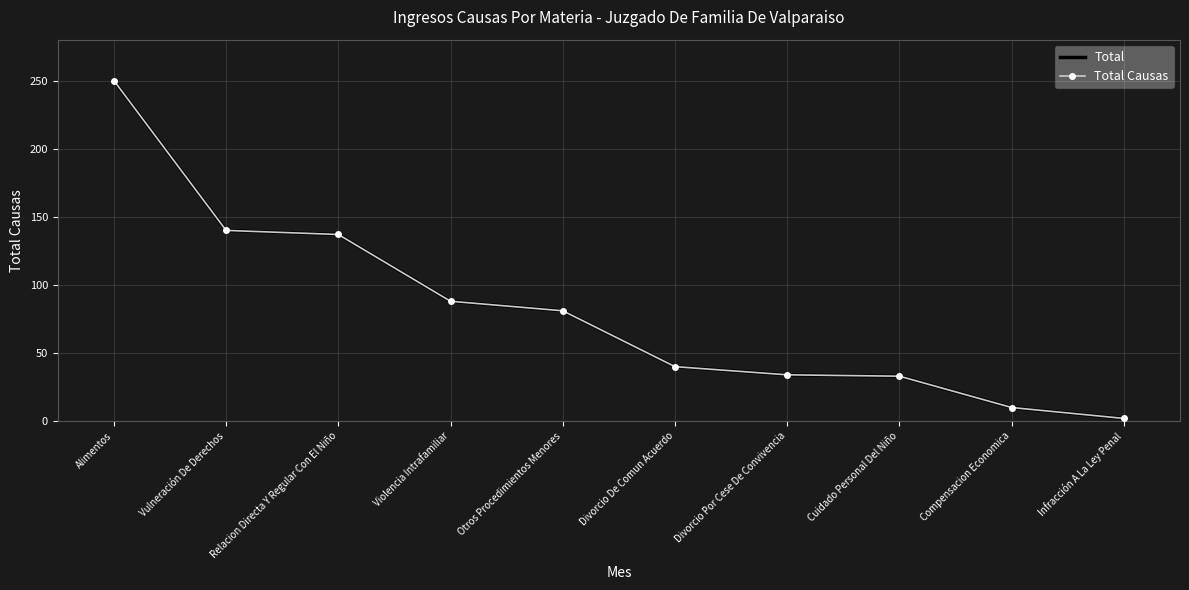

True or false: Total and Total Causas intersect in this chart.

False